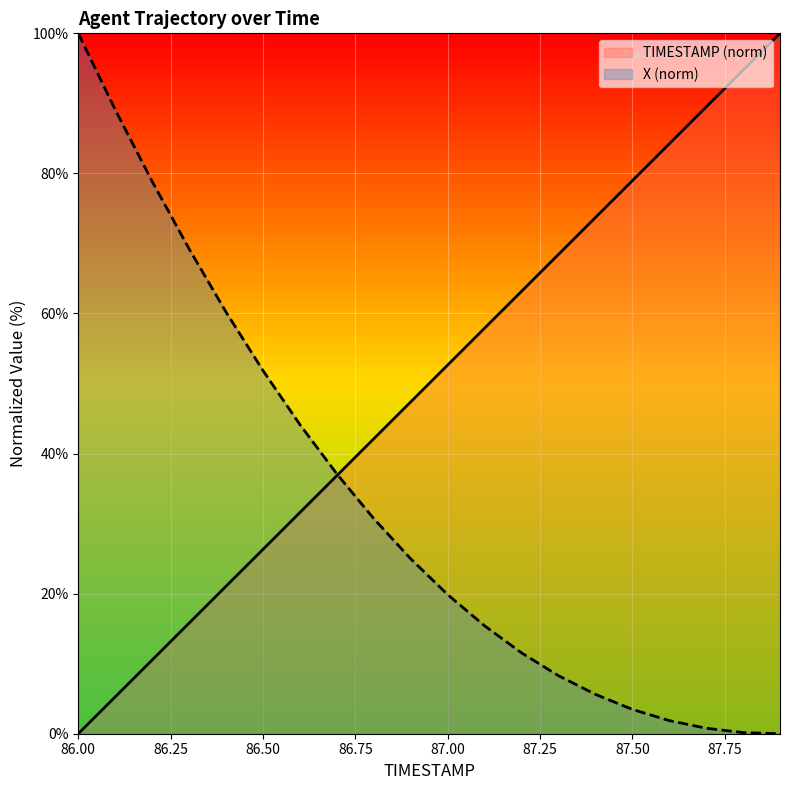

What is the spread (max minus min) of values at 87.9?

100.0